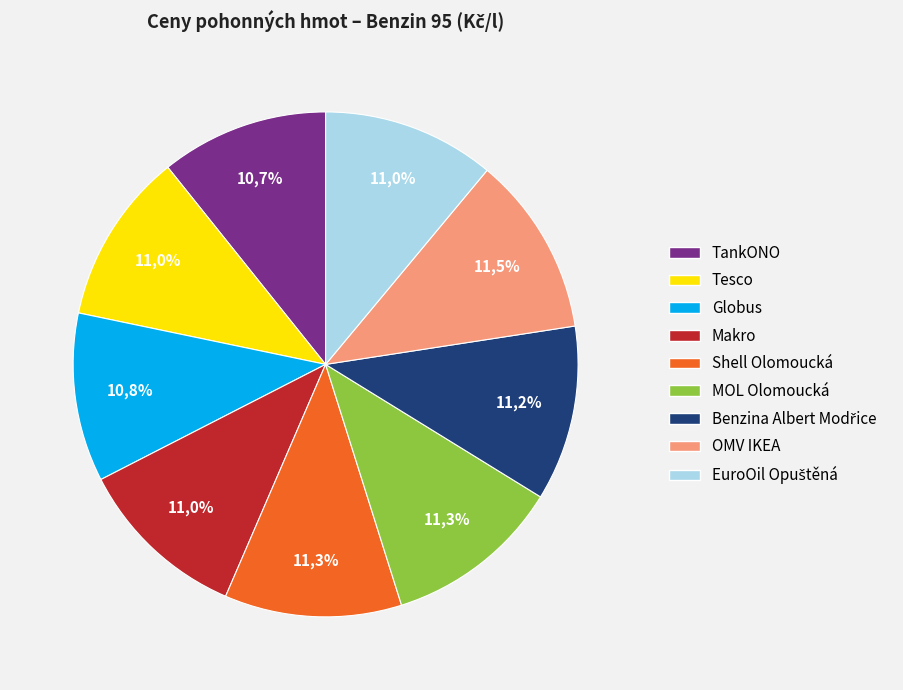

Which slice is the largest?

OMV IKEA